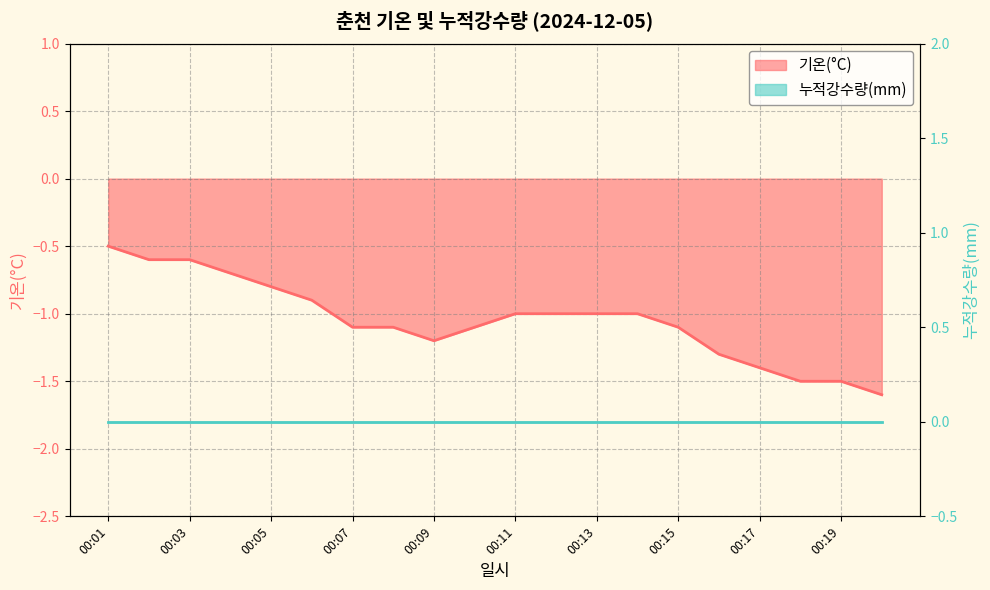

Count the number of values greater than -1.

6